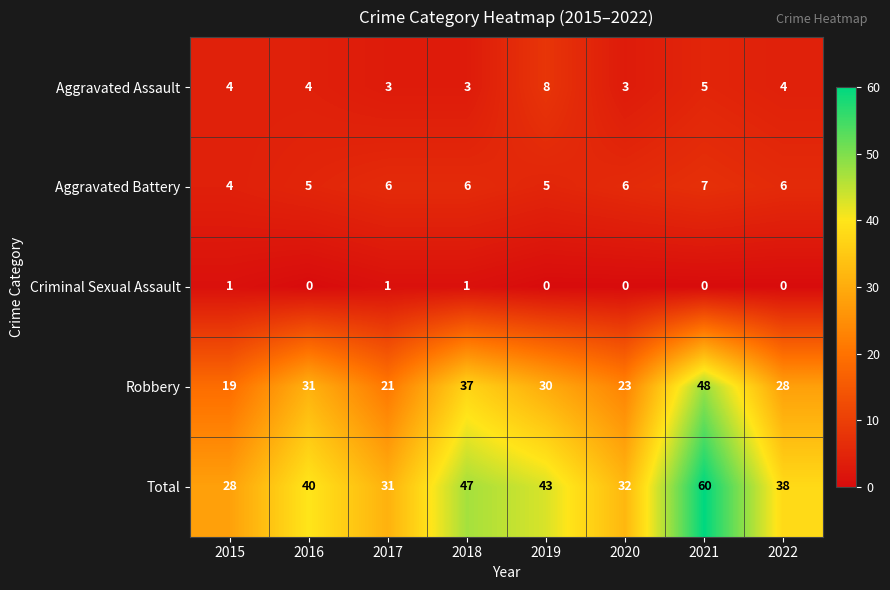

What is the approximate value of Aggravated Battery at 2022?

6